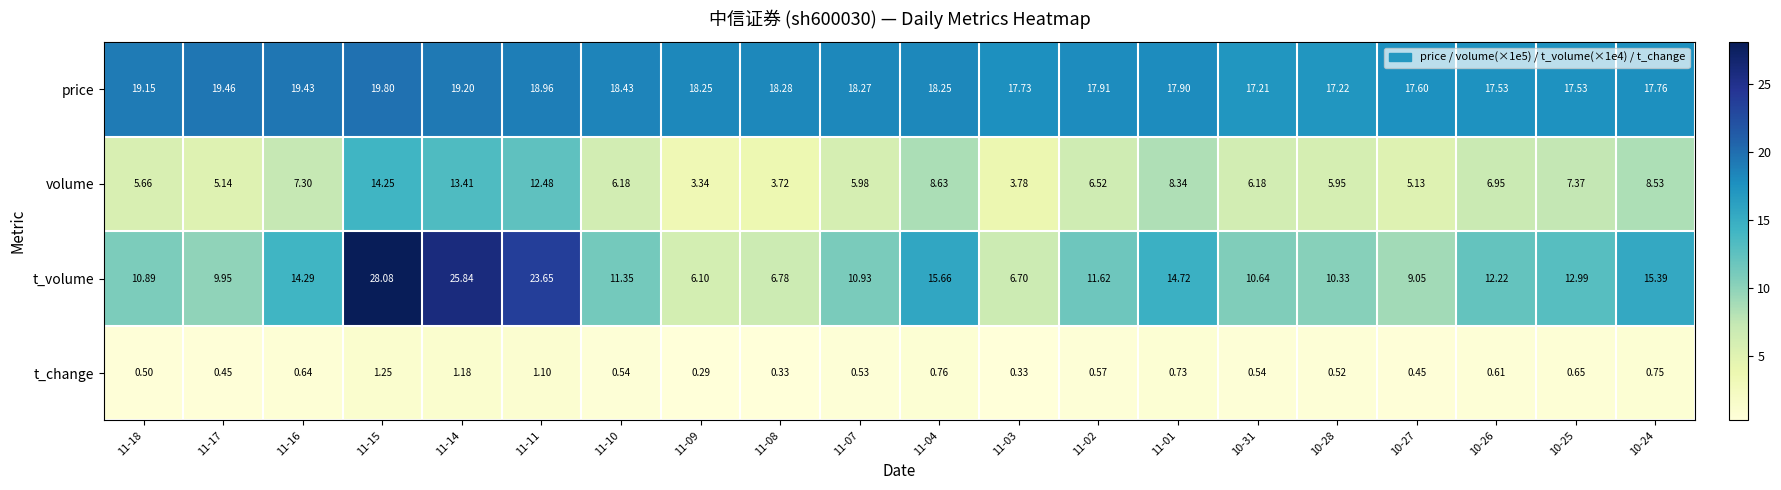

Which series has the largest total across all categories?

price